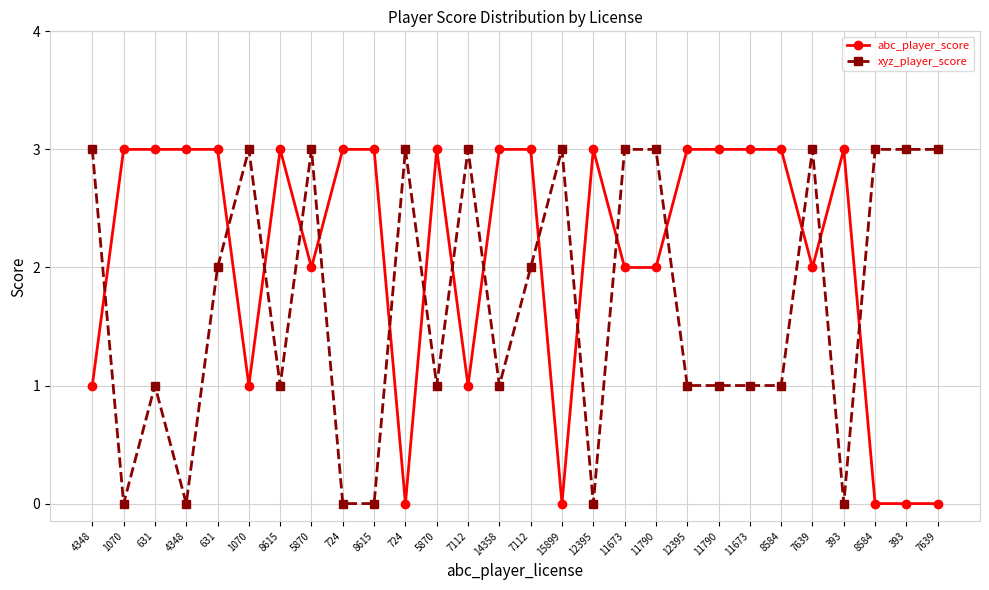

How many distinct data groups are displayed?

2